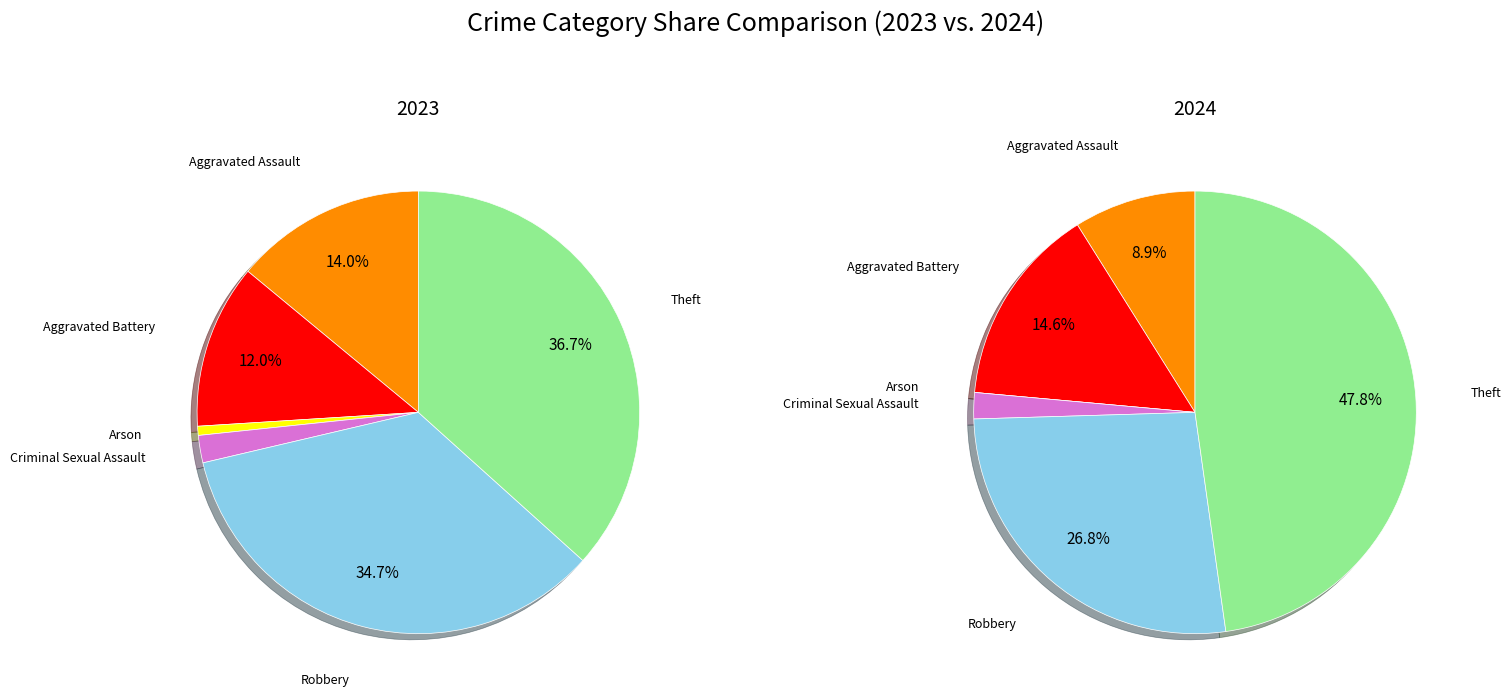

To the nearest percent, what is the average slice percentage?

17%